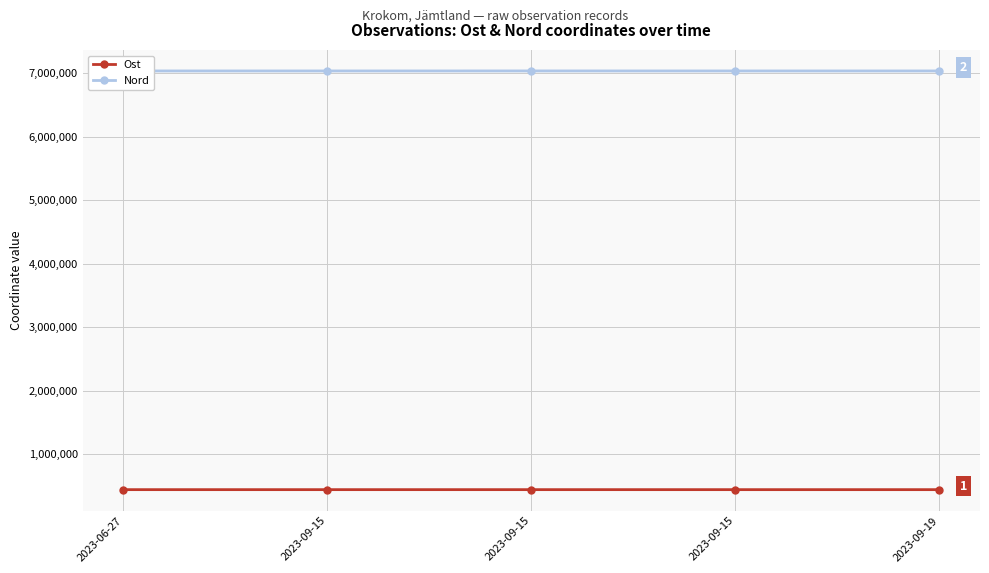

Reading right to left, extract all data points from this chart.

Ost: 446536.0	446544.0	446627.0	446547.0	446520.1
Nord: 7032714.0	7032738.0	7032919.0	7032732.0	7032685.2